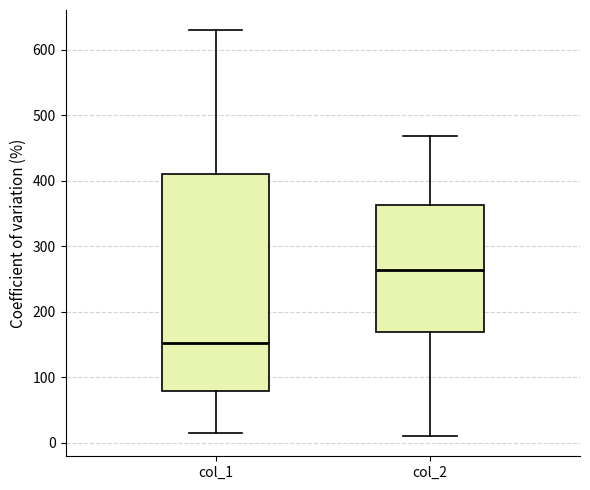

Reading left to right, transcribe this box plot: for each box, give where its median line is, the range the box spans, and where its two whiskers end, as read against the y-axis. The values are not printed on the chart, so give them approximately, as read against the axis.

col_1: median 150, box 80 to 410, whiskers 20 to 630
col_2: median 260, box 170 to 360, whiskers 10 to 470